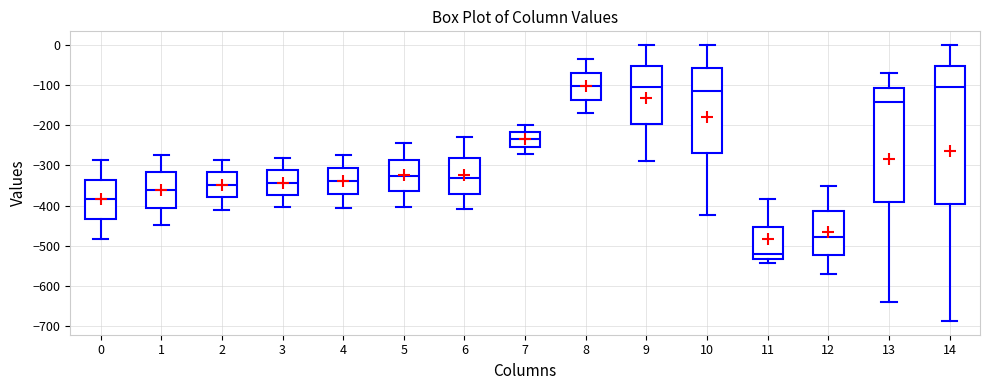

Comparing the boxes themselves (not the whiskers), which one is the tallest?

14